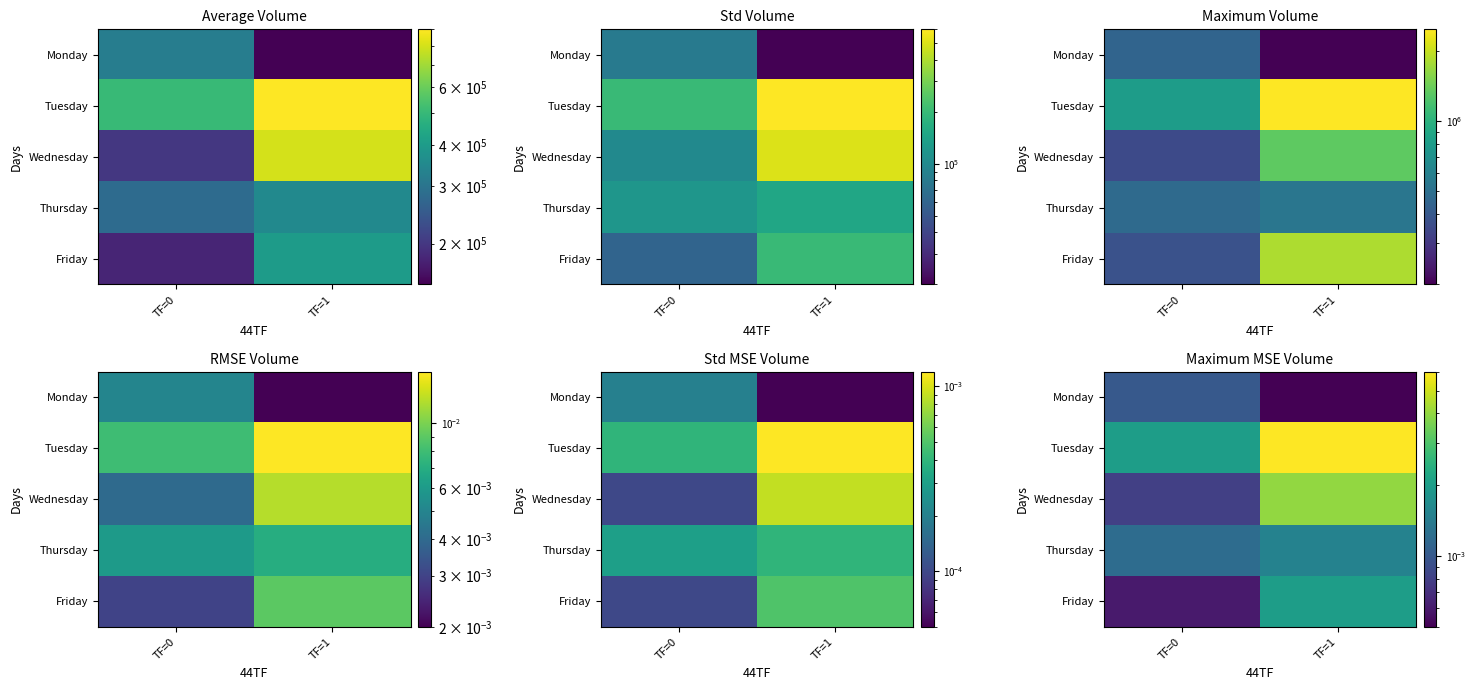

The Thursday series shows 0.0 at TF=1. True or false?

False